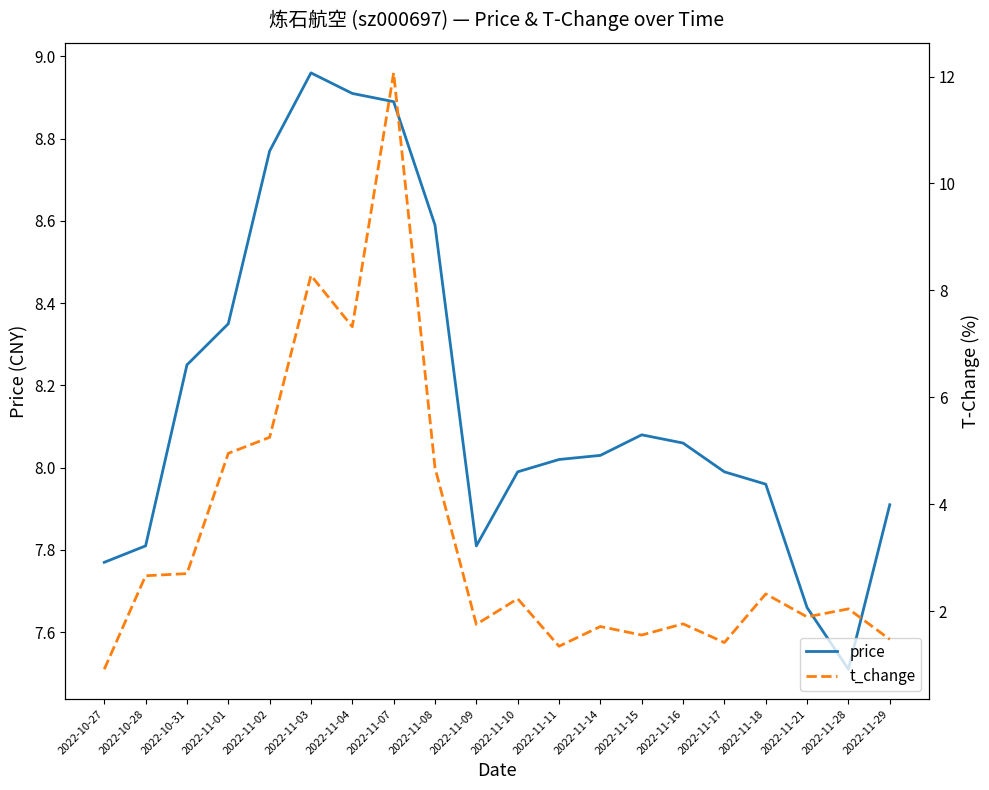

Reading left to right, transcribe all the data shown in this chart.

price: 2022-10-27=7.8	2022-10-28=7.8	2022-10-31=8.2	2022-11-01=8.3	2022-11-02=8.8	2022-11-03=9.0	2022-11-04=8.9	2022-11-07=8.9	2022-11-08=8.6	2022-11-09=7.8	2022-11-10=8.0	2022-11-11=8.0	2022-11-14=8.0	2022-11-15=8.1	2022-11-16=8.1	2022-11-17=8.0	2022-11-18=8.0	2022-11-21=7.7	2022-11-28=7.5	2022-11-29=7.9
t_change: 2022-10-27=0.9	2022-10-28=2.7	2022-10-31=2.7	2022-11-01=5.0	2022-11-02=5.2	2022-11-03=8.3	2022-11-04=7.3	2022-11-07=12.1	2022-11-08=4.7	2022-11-09=1.8	2022-11-10=2.2	2022-11-11=1.3	2022-11-14=1.7	2022-11-15=1.6	2022-11-16=1.8	2022-11-17=1.4	2022-11-18=2.3	2022-11-21=1.9	2022-11-28=2.0	2022-11-29=1.5